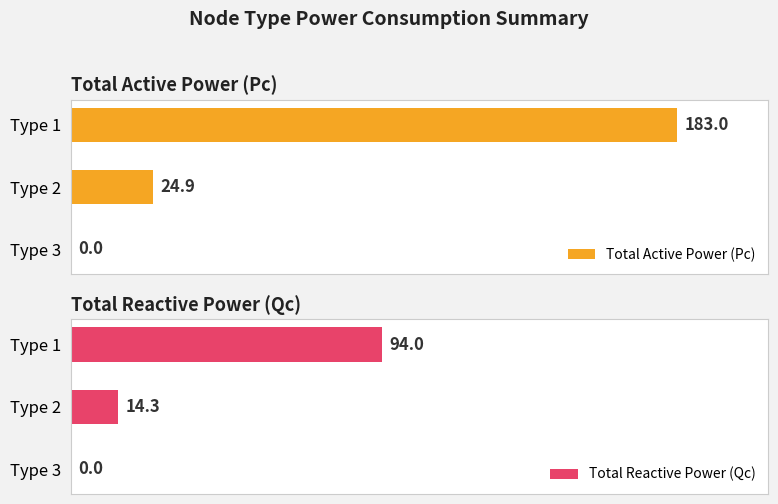

At which label is Total Active Power (Pc) closest to 91?

Type 2